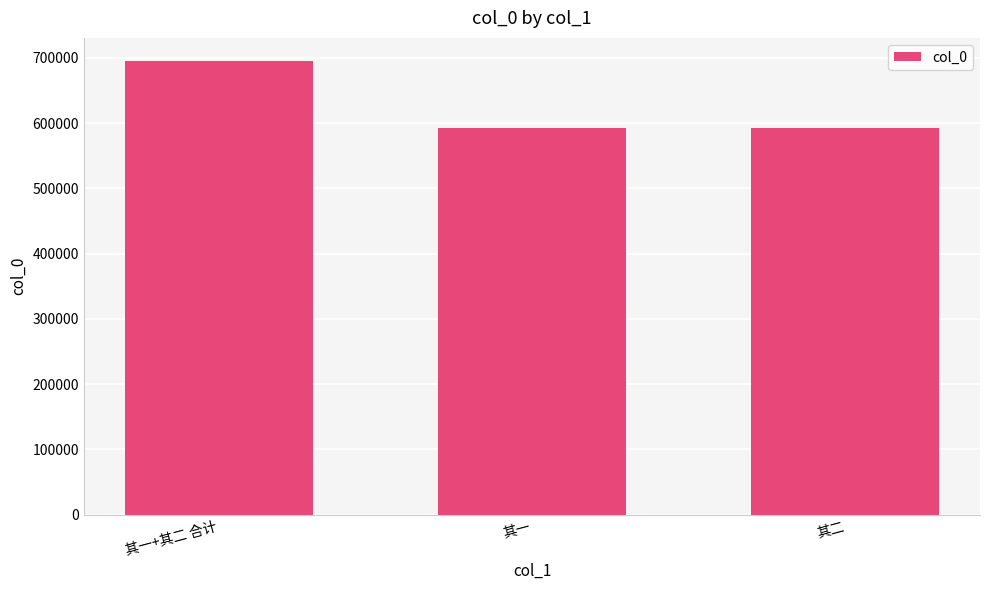

The value at 其二 is 157560. True or false?

False